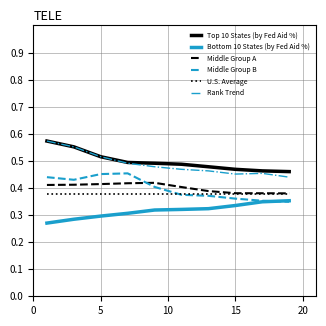

True or false: Top 10 States (by Fed Aid %) and Middle Group A cross at least once.

False